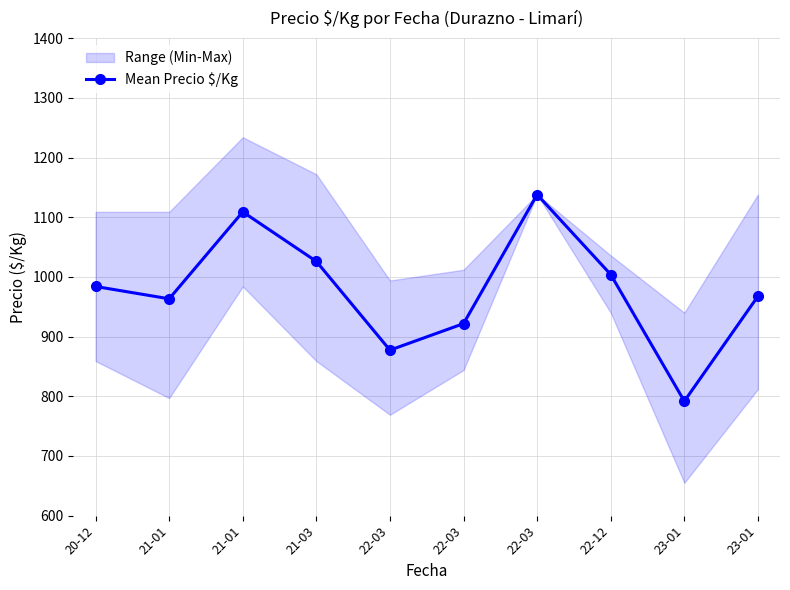

What is the maximum value shown in the chart?

1138.0